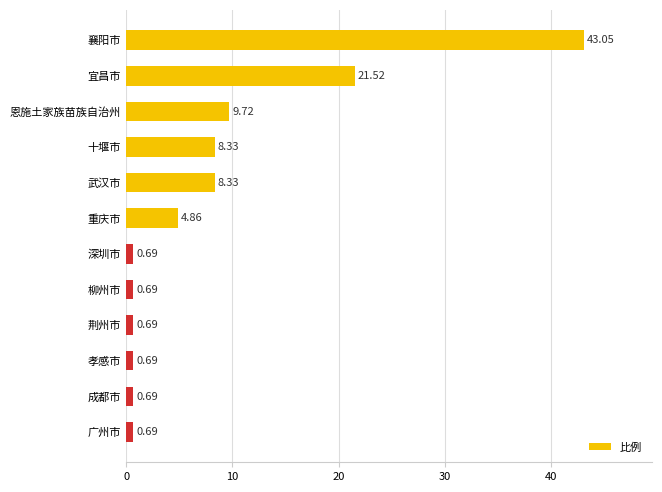

What is the label of the 3rd bar from the top?

恩施土家族苗族自治州